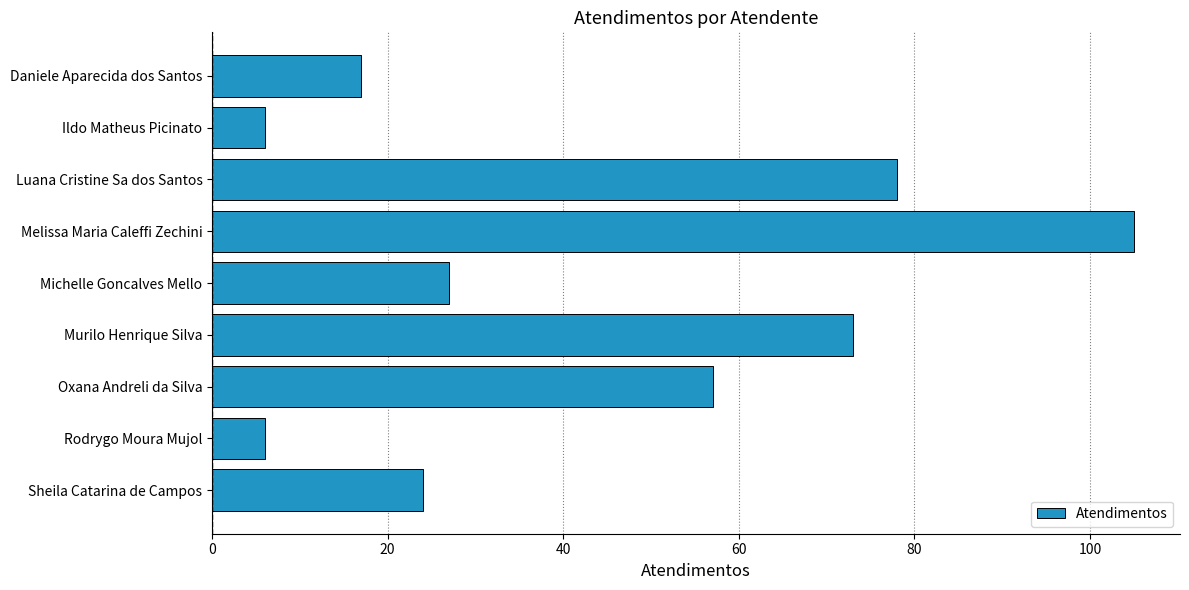

Reading top to bottom, extract all data points from this chart.

Daniele Aparecida dos Santos=17	Ildo Matheus Picinato=6	Luana Cristine Sa dos Santos=78	Melissa Maria Caleffi Zechini=105	Michelle Goncalves Mello=27	Murilo Henrique Silva=73	Oxana Andreli da Silva=57	Rodrygo Moura Mujol=6	Sheila Catarina de Campos=24